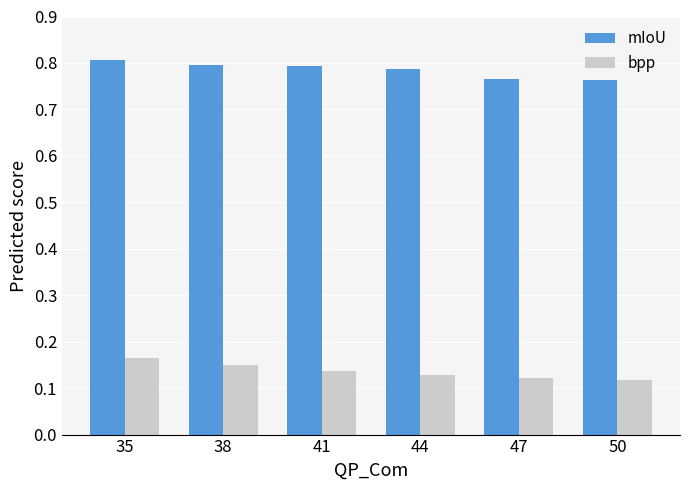

Which series has the largest range (max minus min)?

bpp